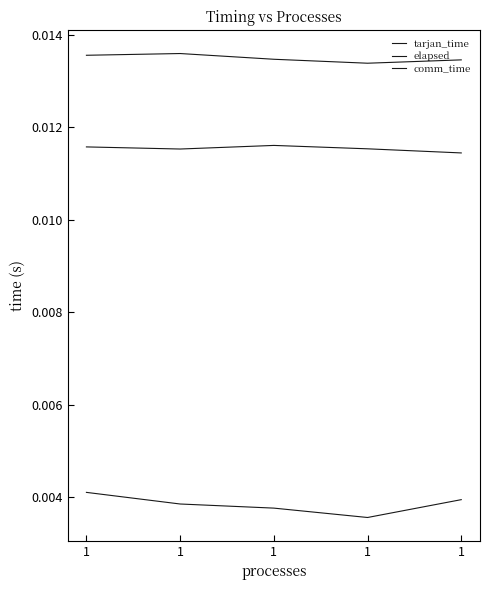

True or false: tarjan_time and comm_time intersect in this chart.

False